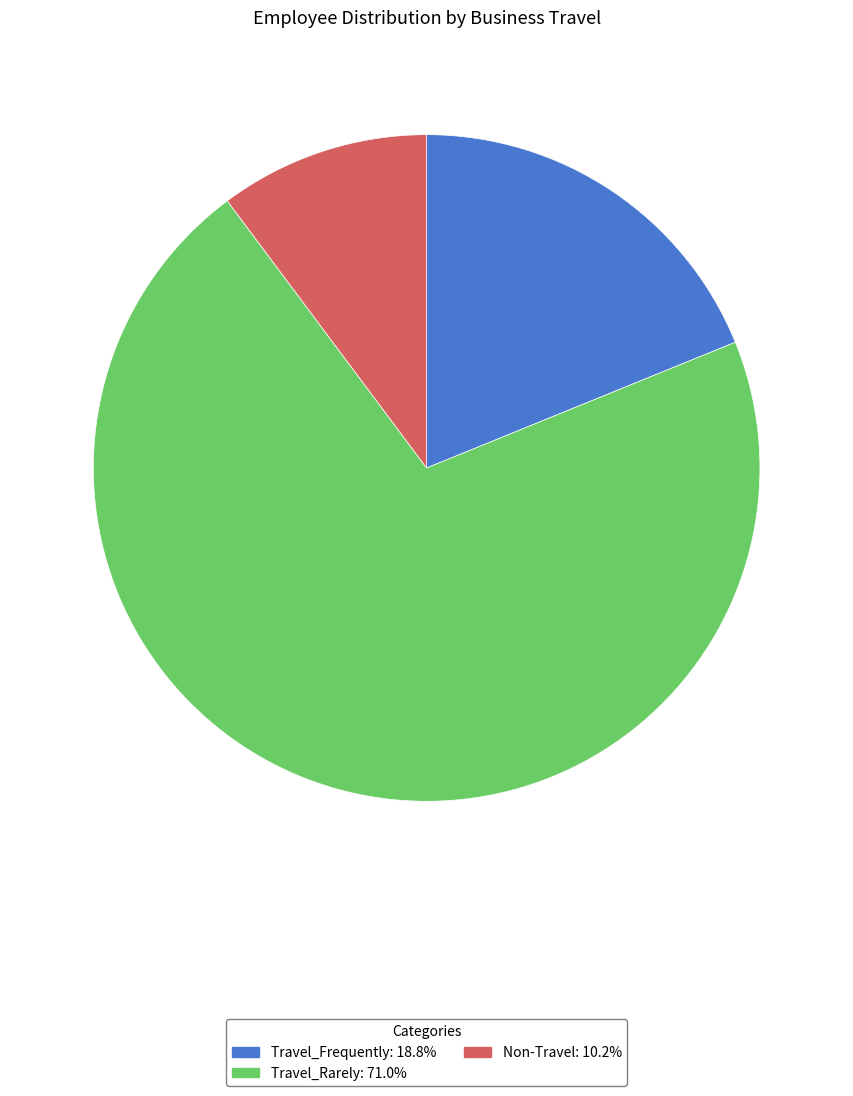

How many slices are in this pie chart?

3